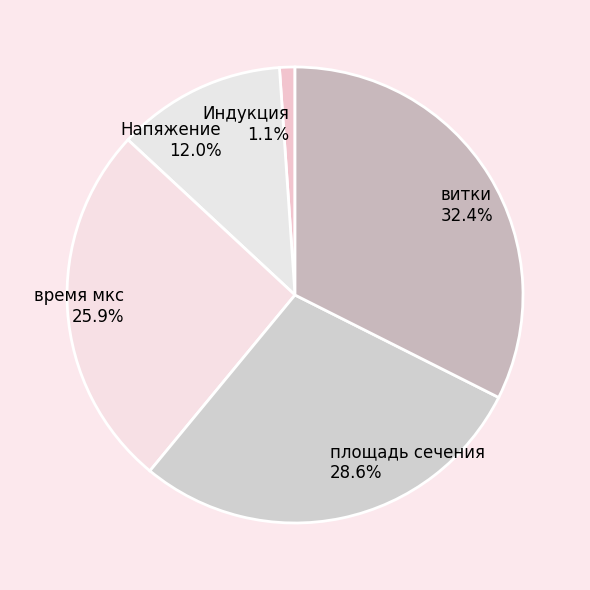

To the nearest percent, what is the combined percentage of Напяжение and Индукция?

13%